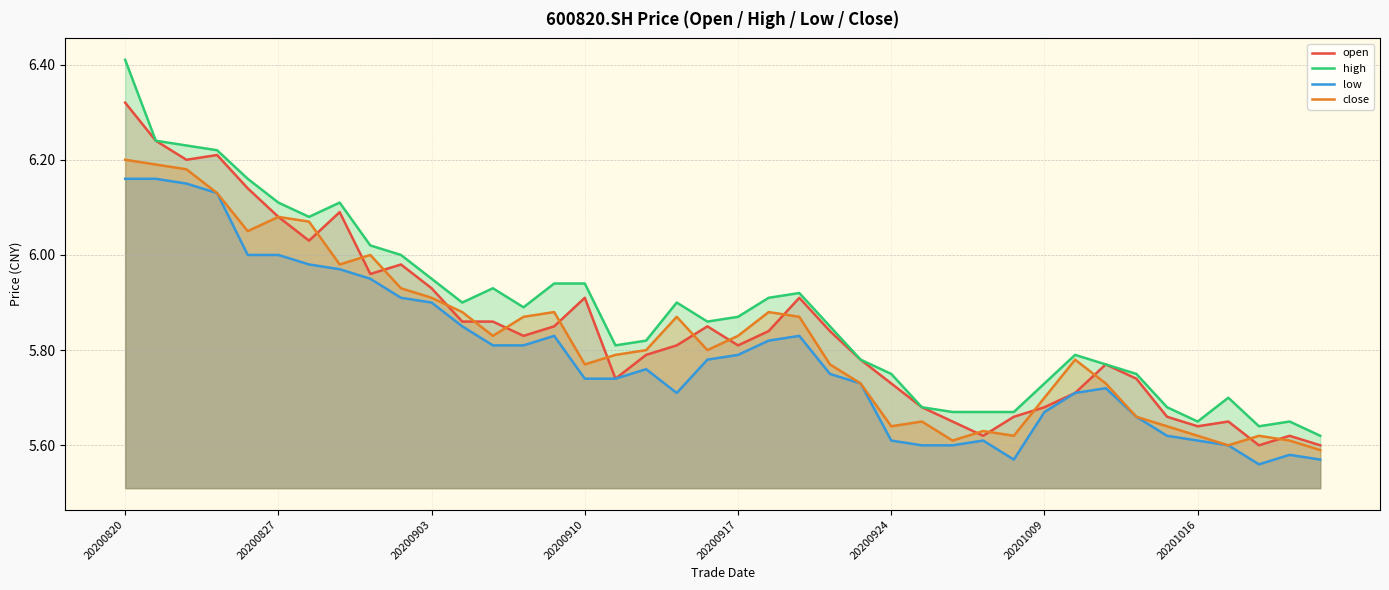

True or false: low has more than 2 interior local peaks.

True